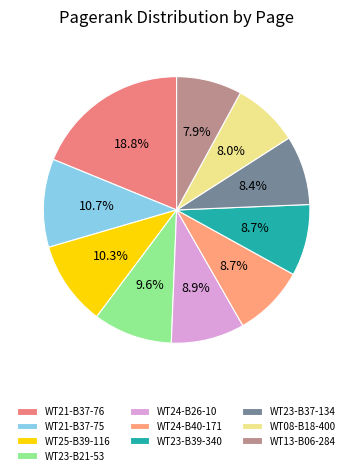

To the nearest percent, what is the difference between the largest and smallest slice percentages?

11%